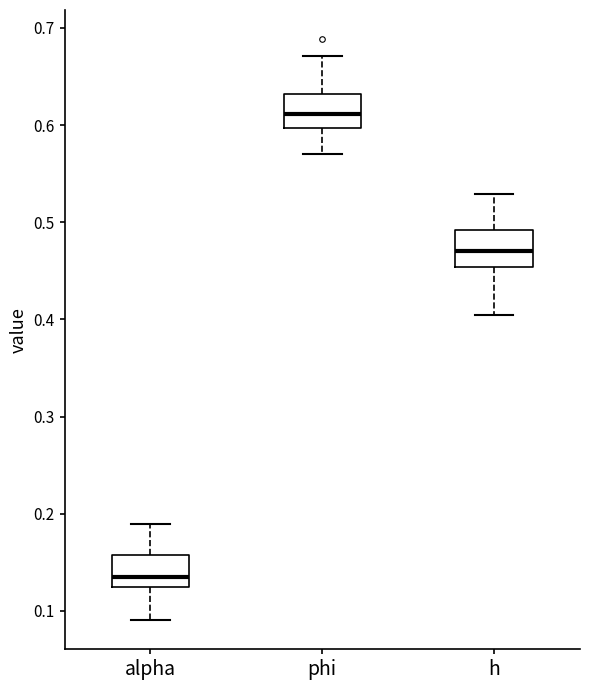

Which box's median line is the lowest?

alpha